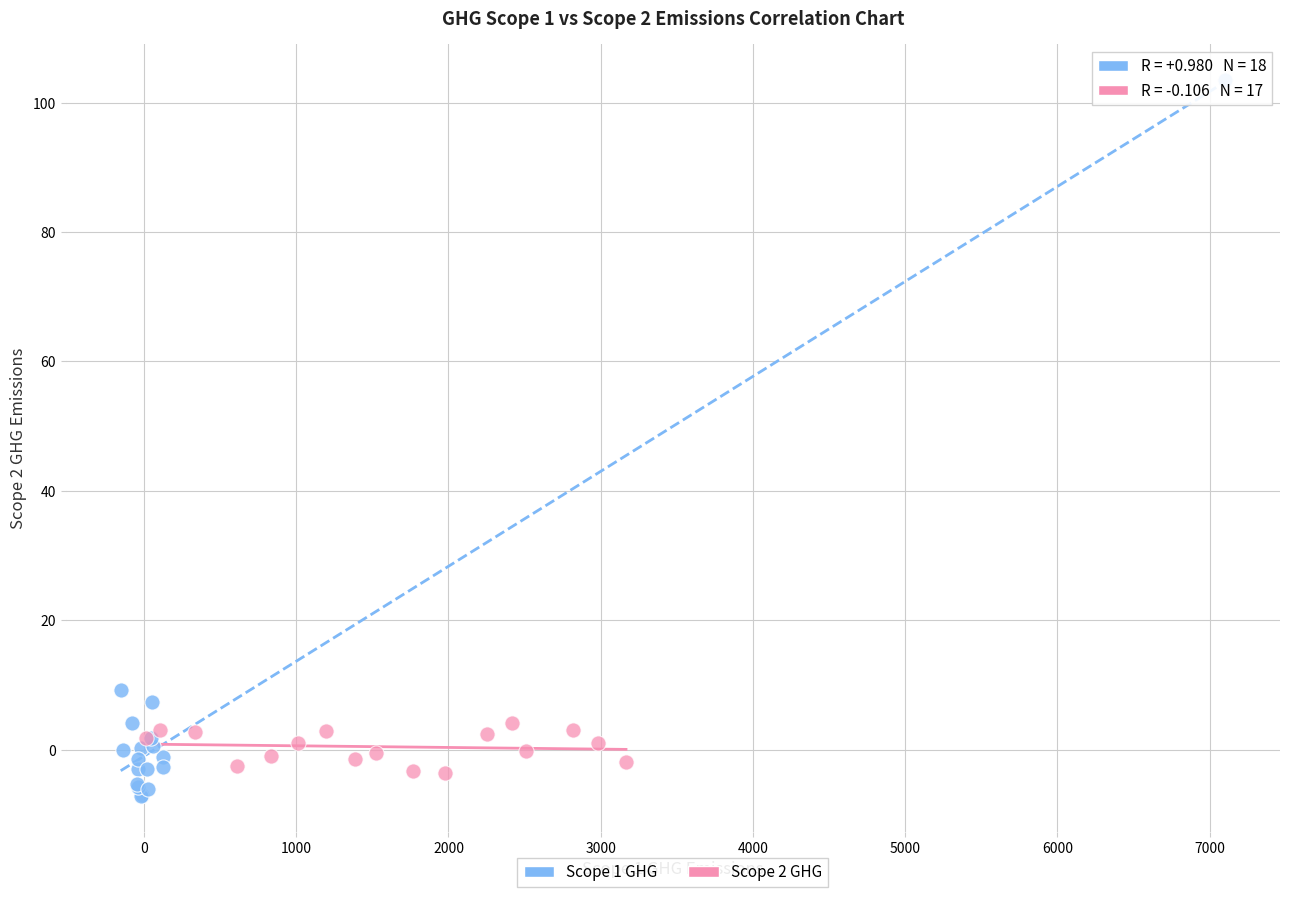

Which series reaches the maximum Y coordinate?

Scope 1 GHG